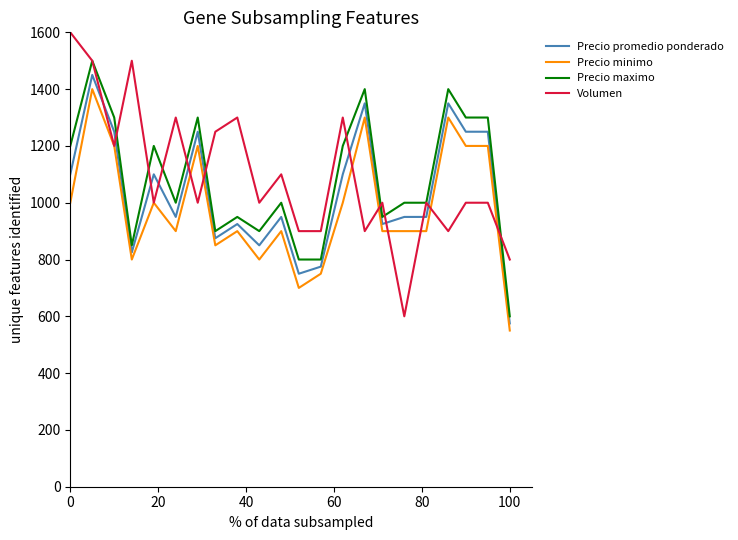

What is the maximum value for Precio maximo?

1500